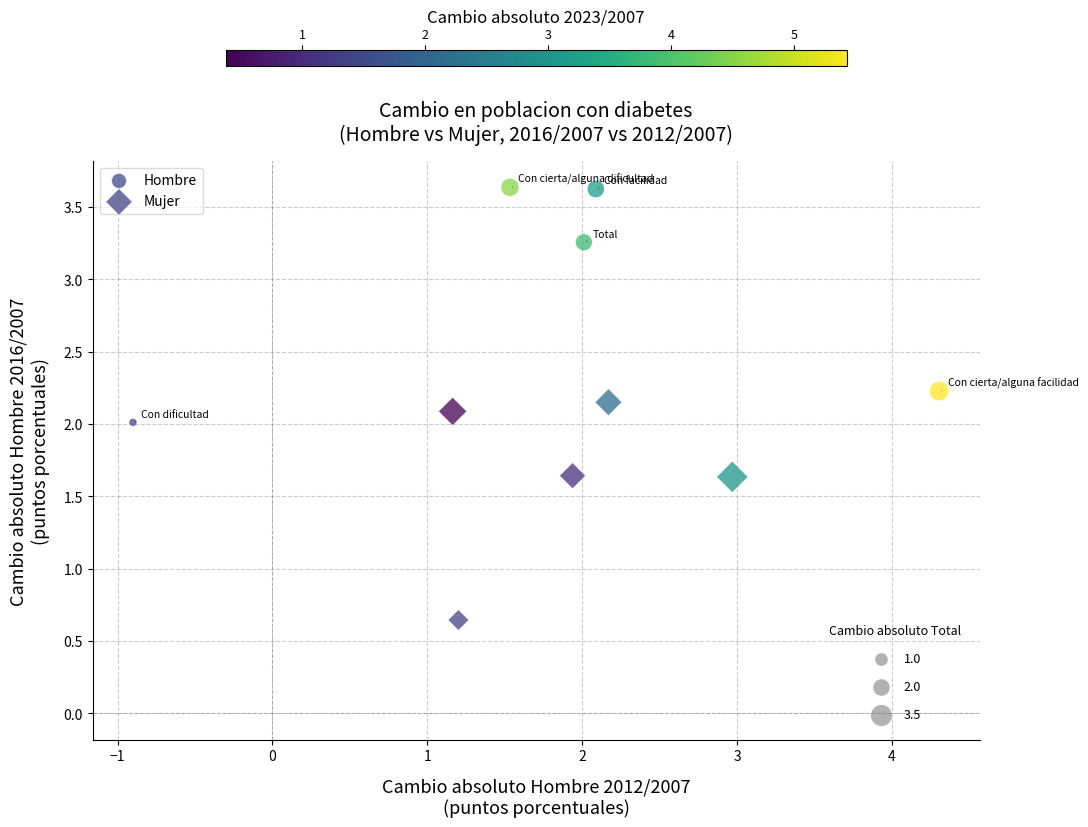

Which series contains the lowest Y value?

Mujer